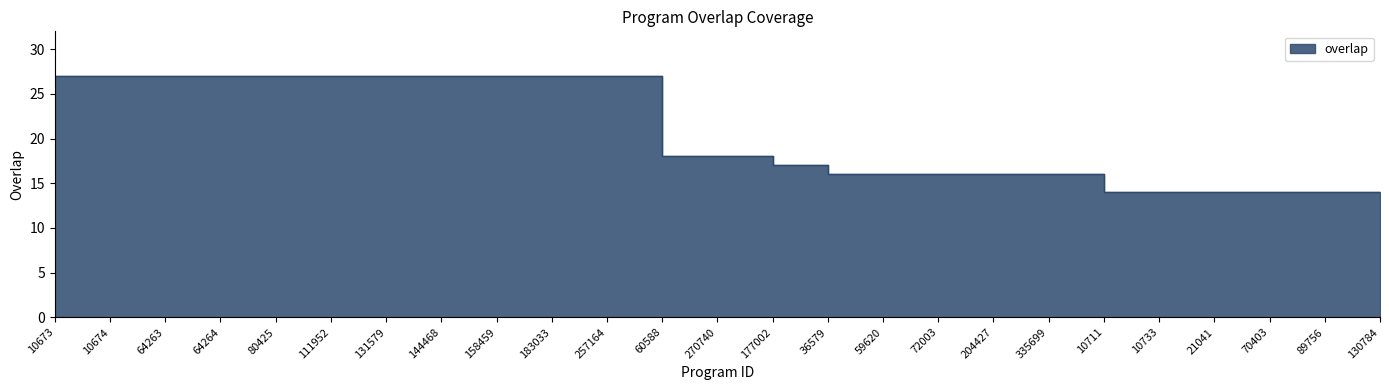

Reading left to right, what are all the values shown in this chart?

27	27	27	27	27	27	27	27	27	27	27	18	18	17	16	16	16	16	16	14	14	14	14	14	14